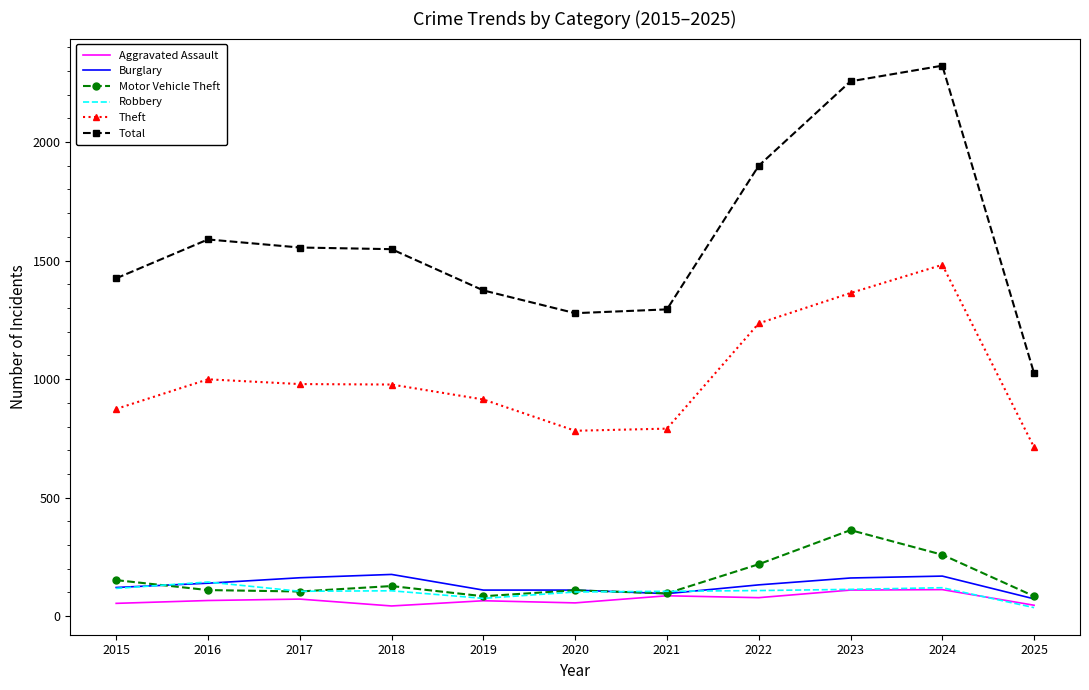

At which label does Theft reach its minimum?

2025